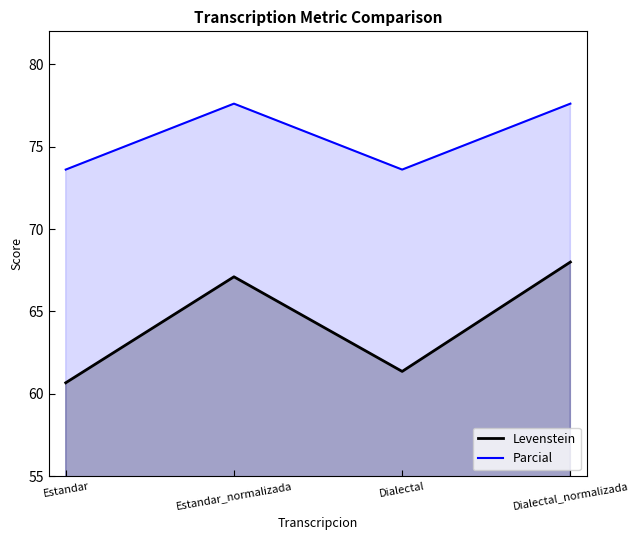

The Parcial series shows 113.6 at Dialectal. True or false?

False